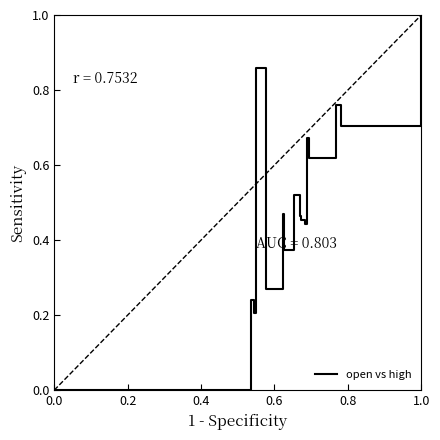

What is the difference between the maximum and minimum values?

1.0